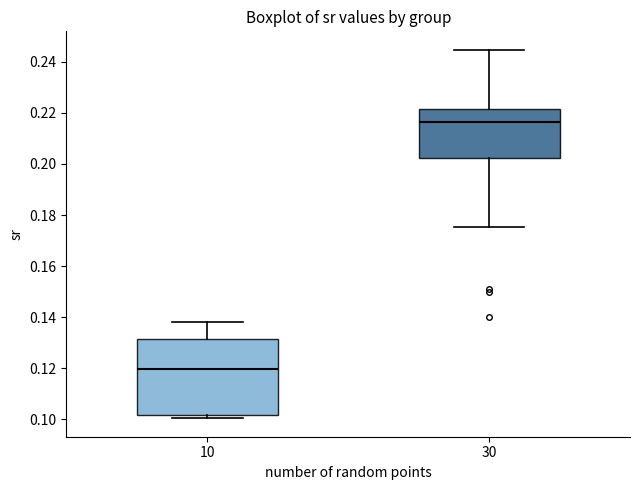

Which box's median line is the lowest?

10